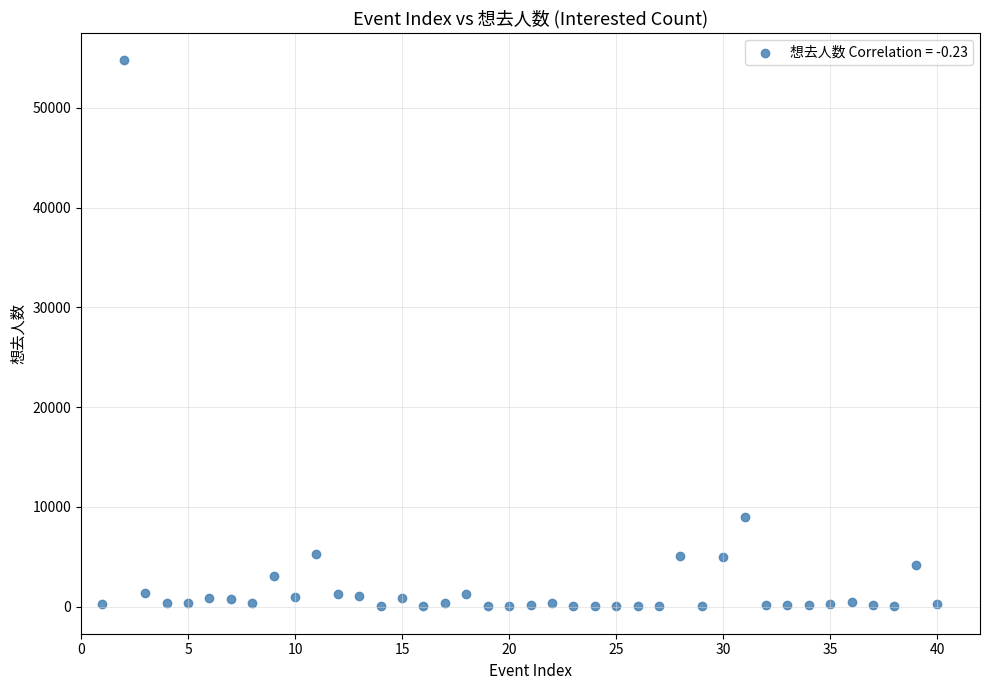

What Y value in the scatter plot is closest to 27391?

8982